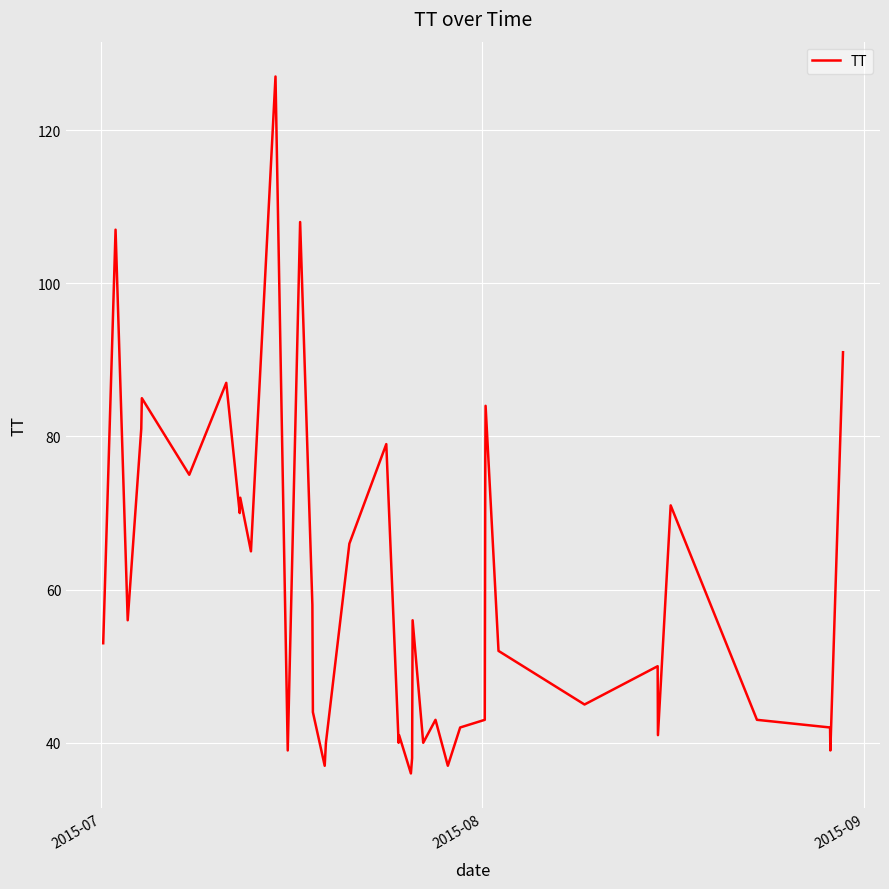

What is the smallest value displayed?

36